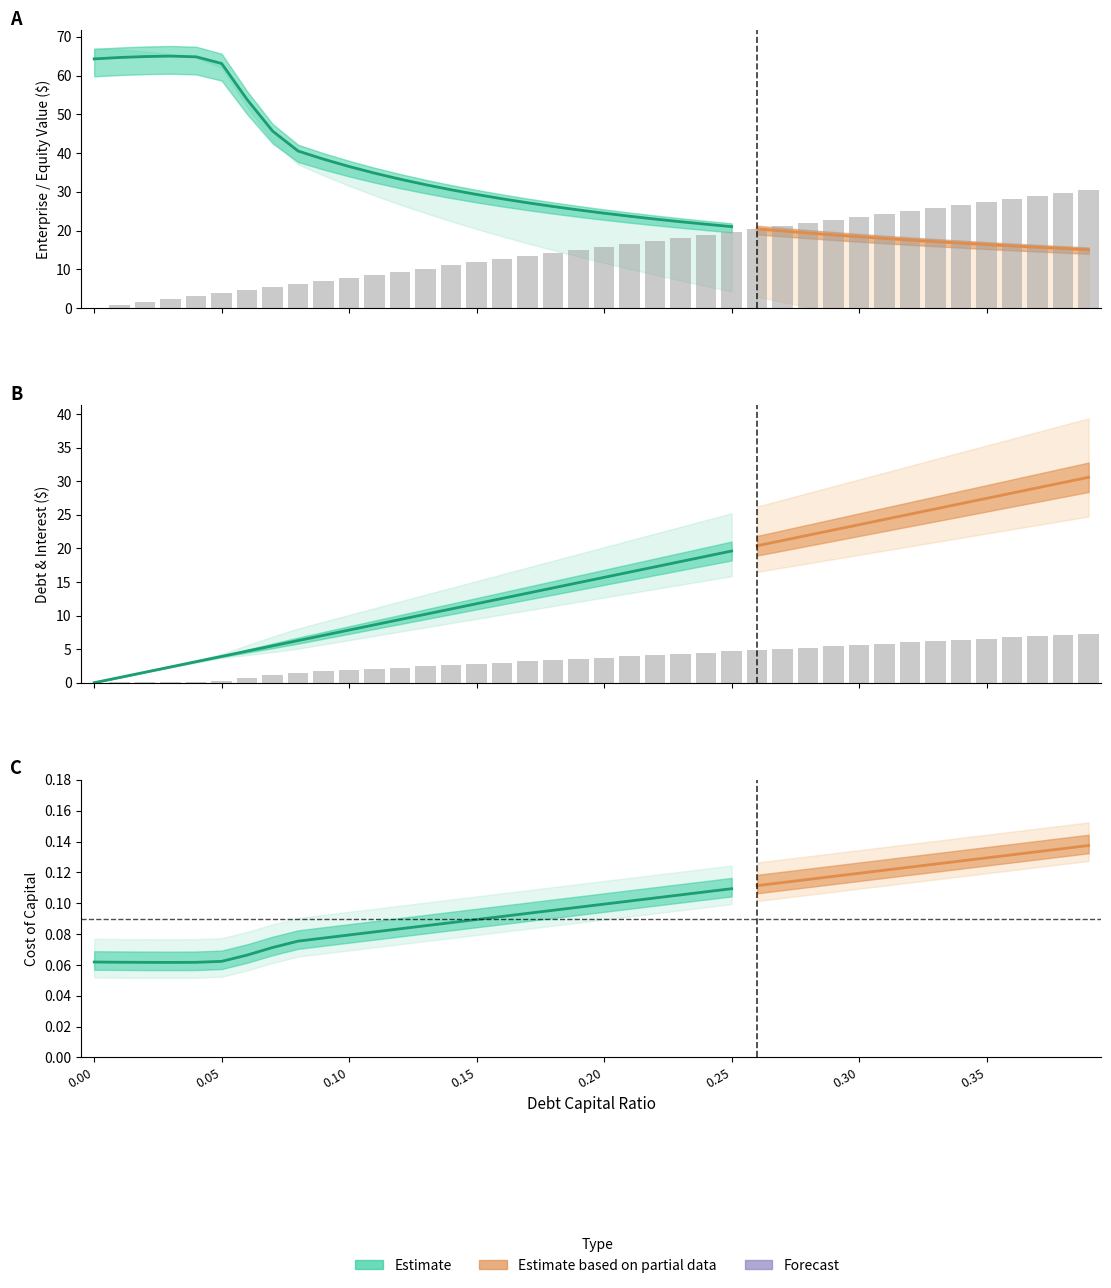

How many data points does each series have?

40